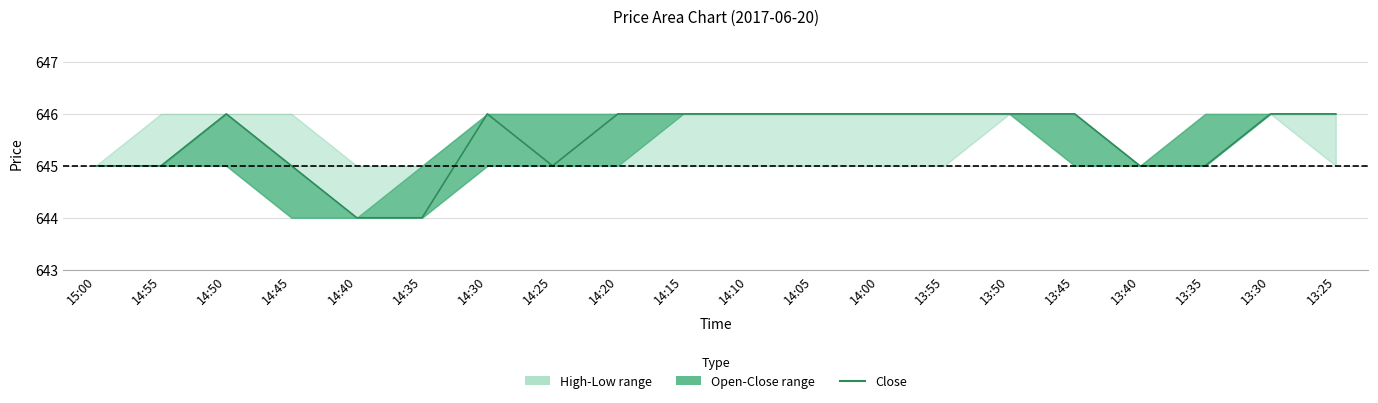

What is the difference between the maximum and second lowest values?

2